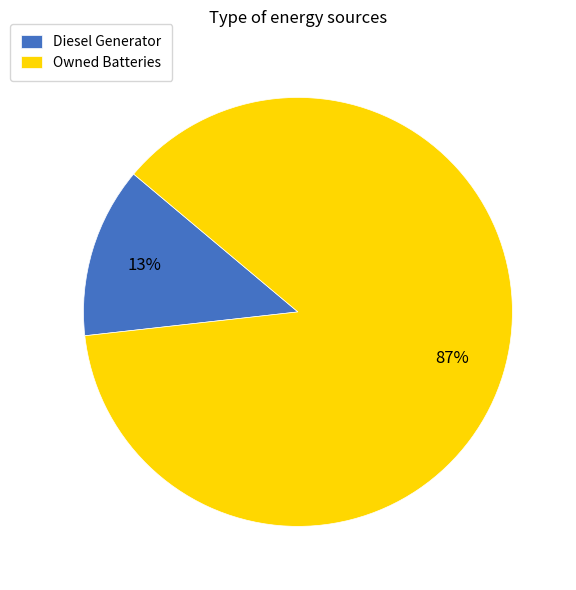

Is it true that Owned Batteries is 81% of the pie?

False